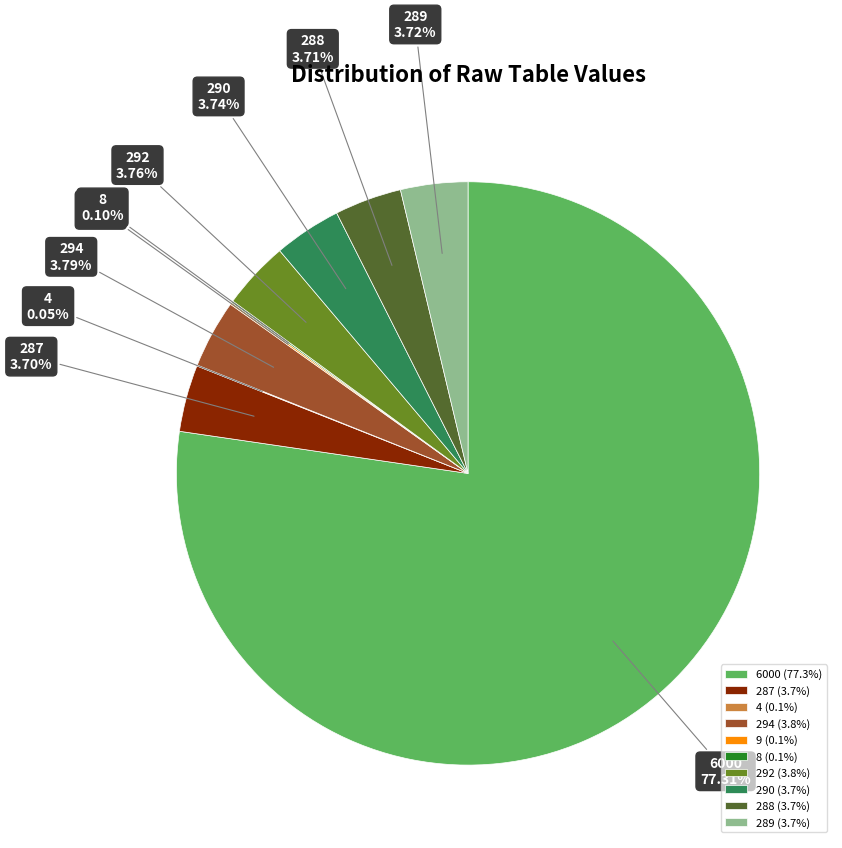

Does any single category account for the majority?

Yes